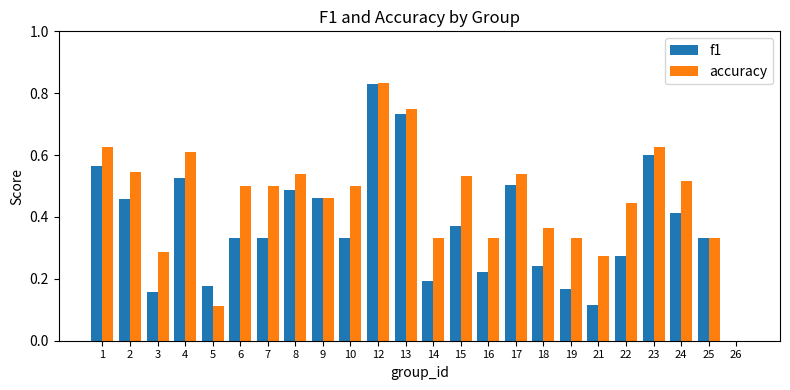

Which series changed the most between 7 and 19?

accuracy